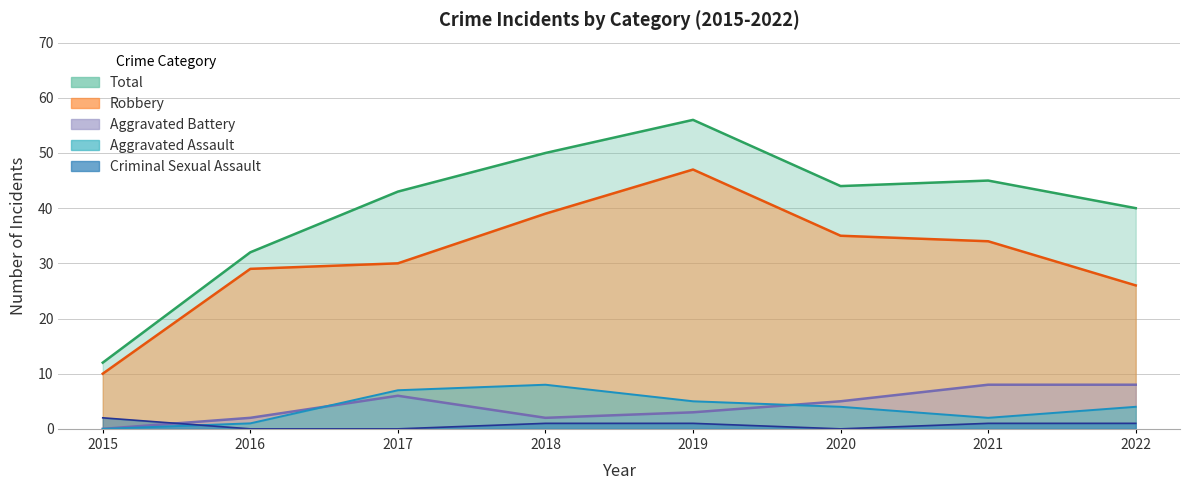

In Criminal Sexual Assault, how many points are lower than both neighbors (excluding endpoints)?

1